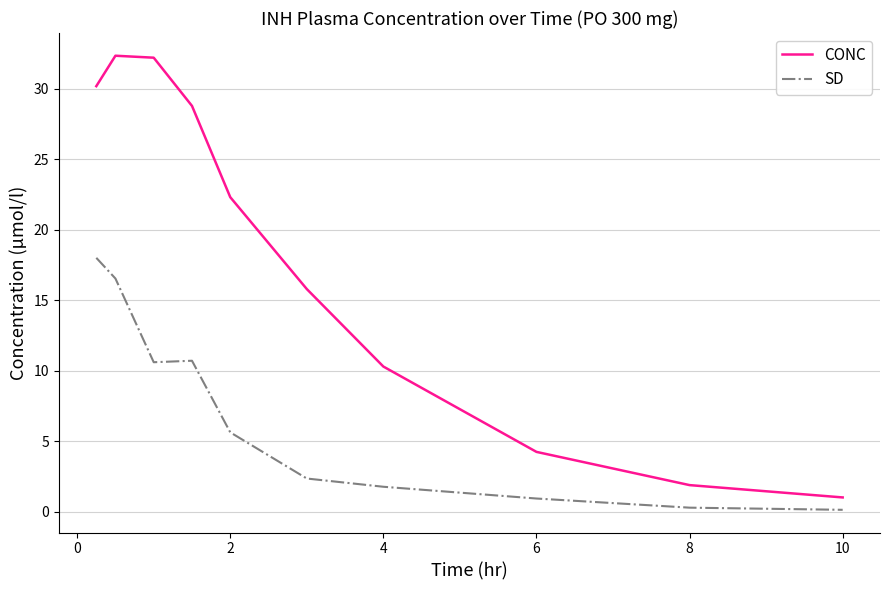

What are all the series names shown in the legend?

CONC, SD